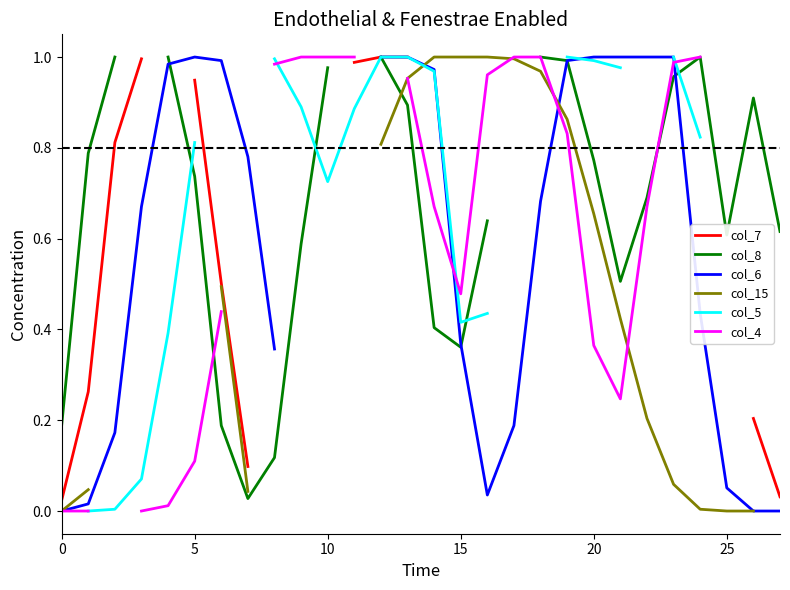

Is this an area chart (filled region under the line)?

No